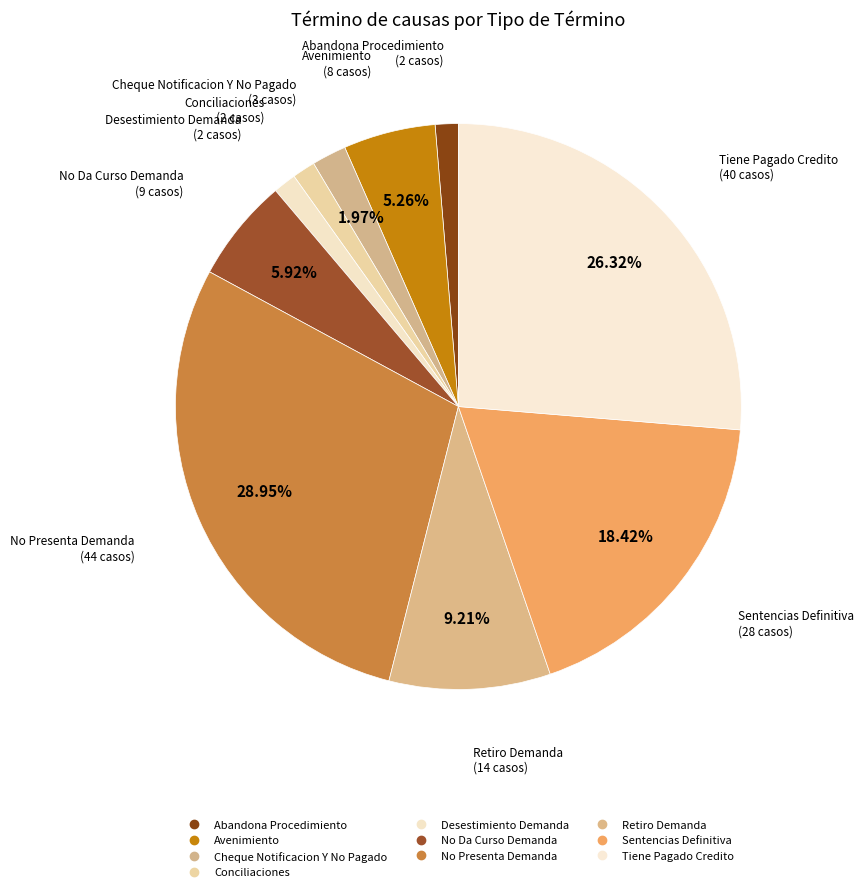

Count the number of slices in the pie.

10